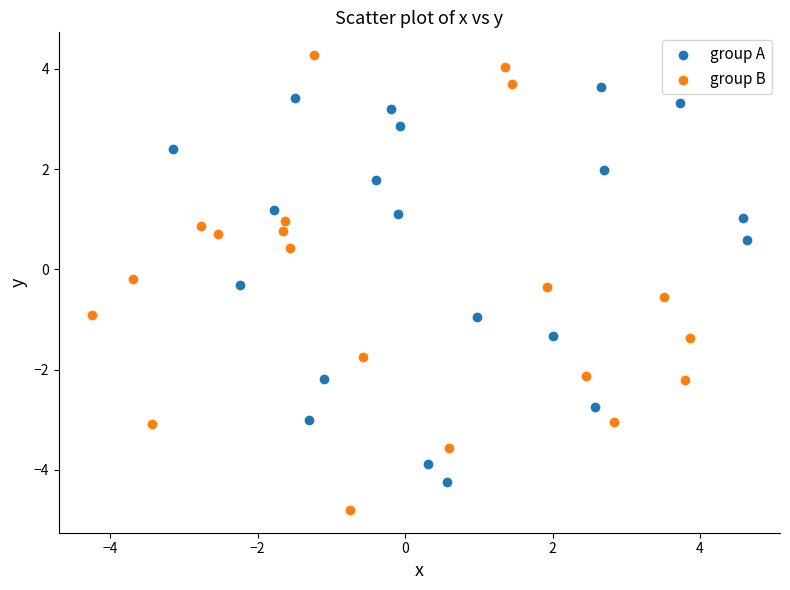

Which series contains the highest Y value?

group B